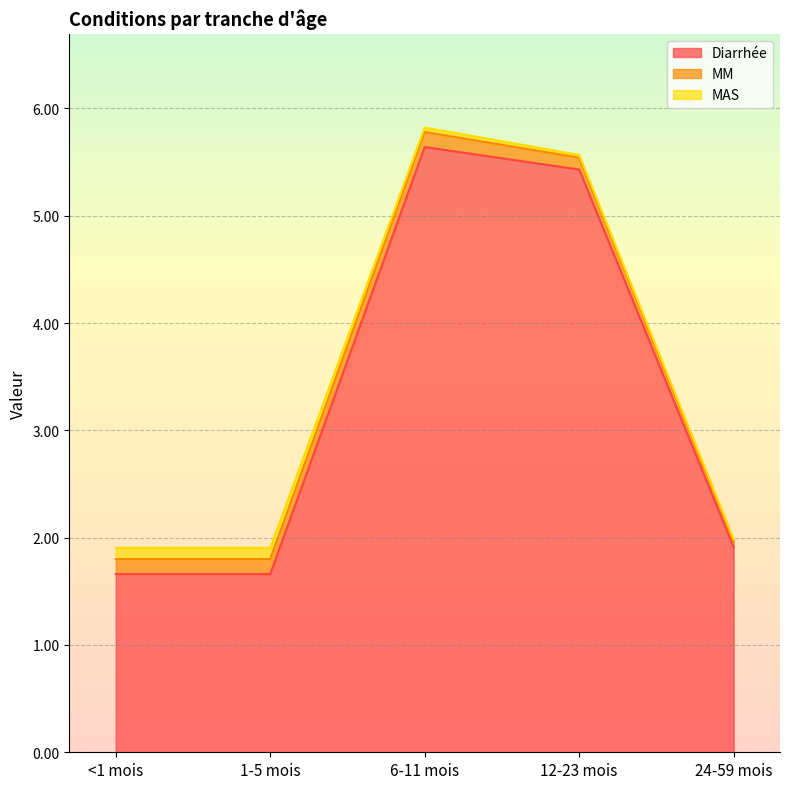

What is the spread (max minus min) of values at 1-5 mois?

1.6